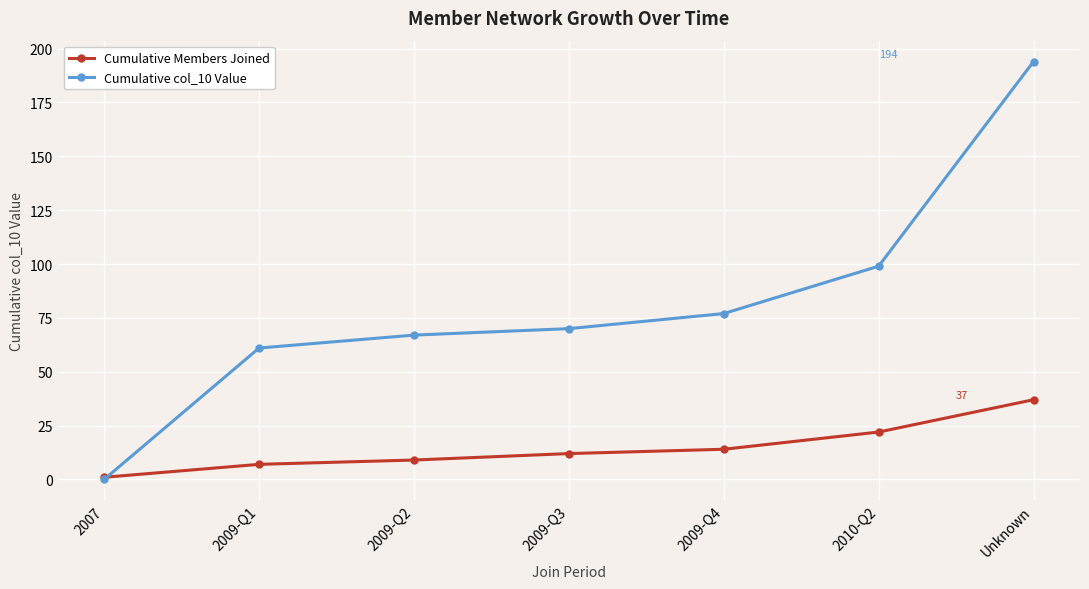

Where do Cumulative Members Joined and Cumulative col_10 Value first cross each other?

2007 and 2009-Q1